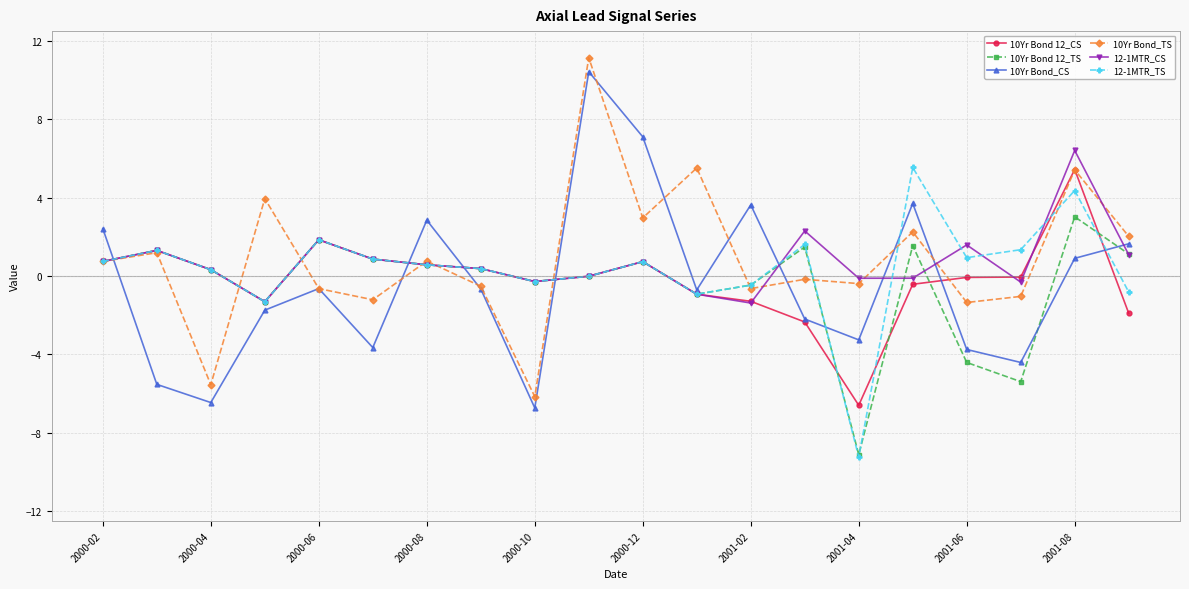

What is the greatest value displayed?

11.1